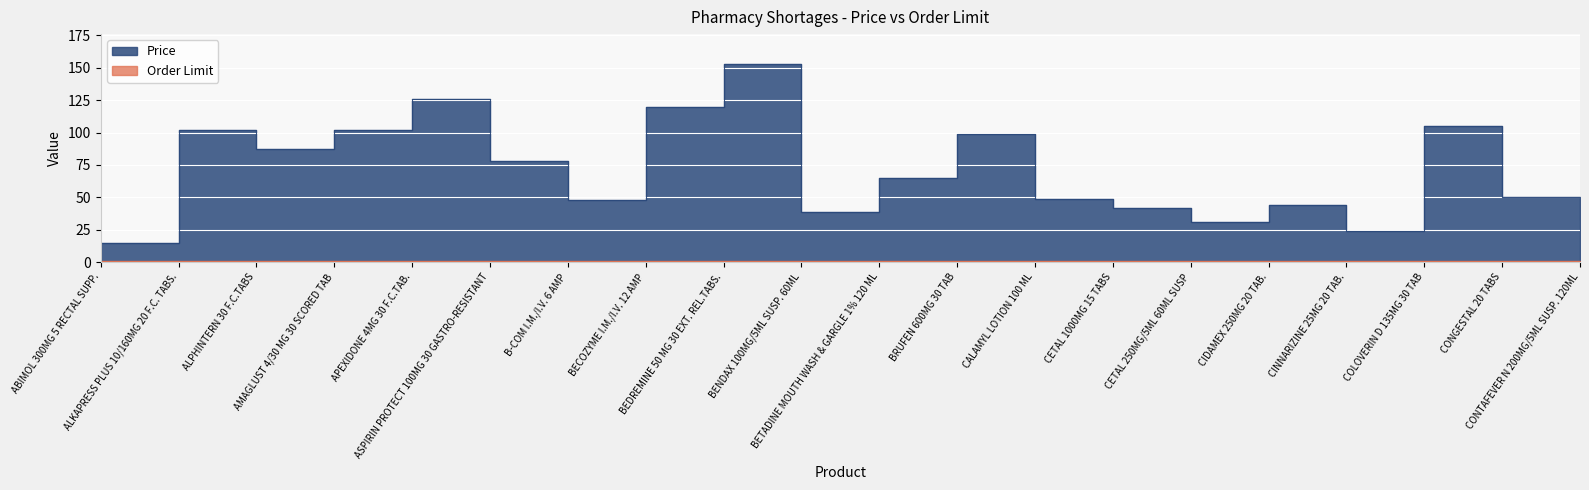

At which category does the chart reach its peak across all series?

BEDREMINE 50 MG 30 EXT. REL.TABS.